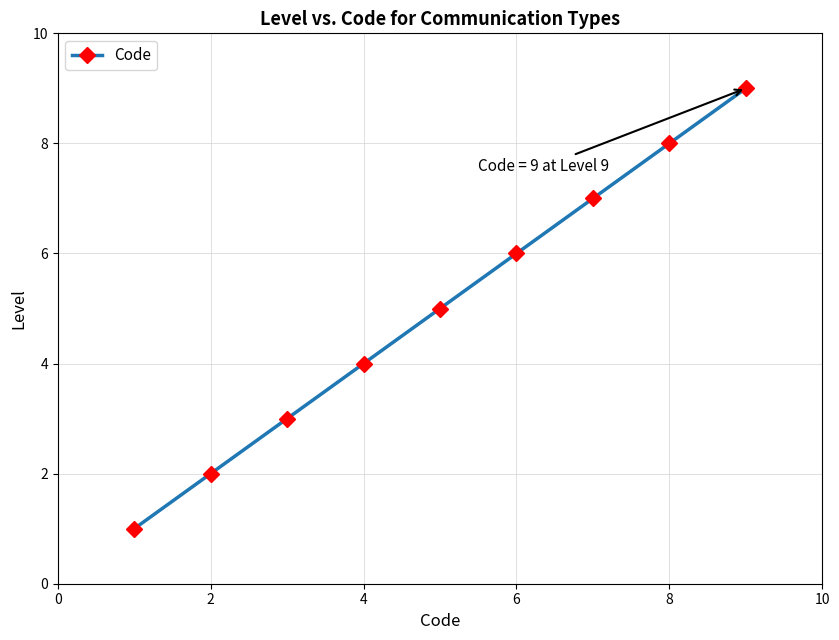

True or false: the data has more than 0 interior local peaks.

False